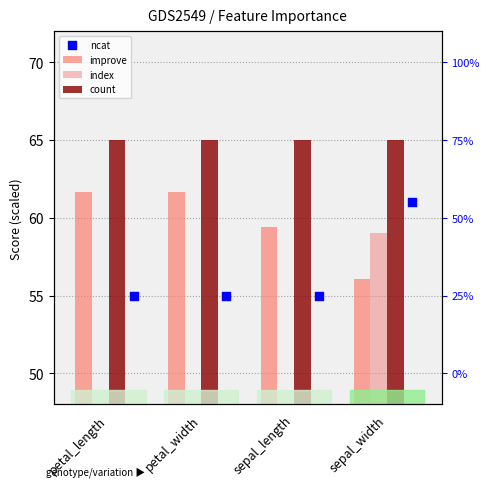

Which series contains the lowest Y value?

index